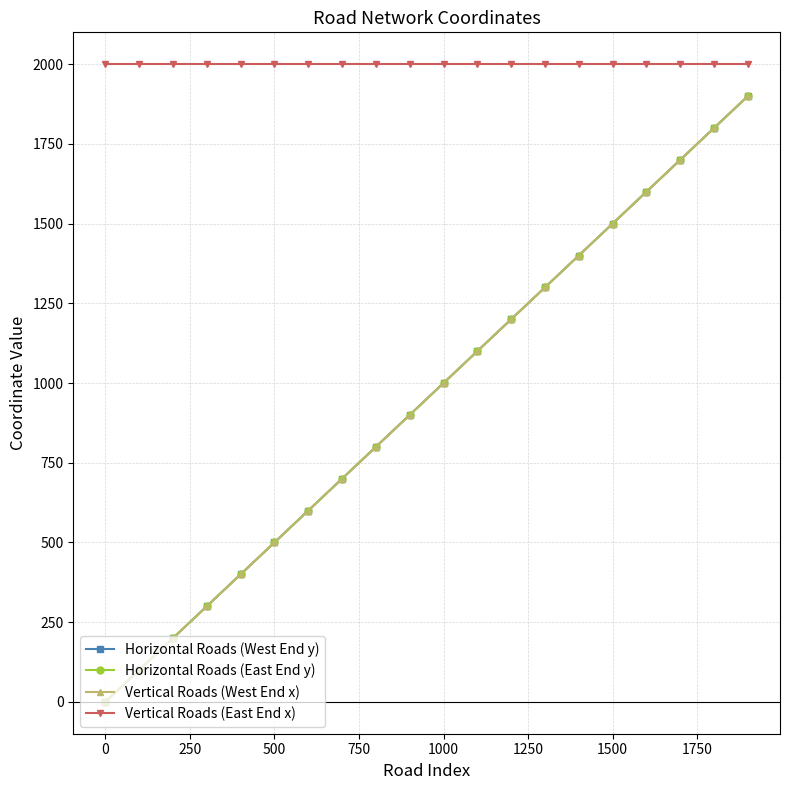

Does the chart have visible grid lines?

Yes